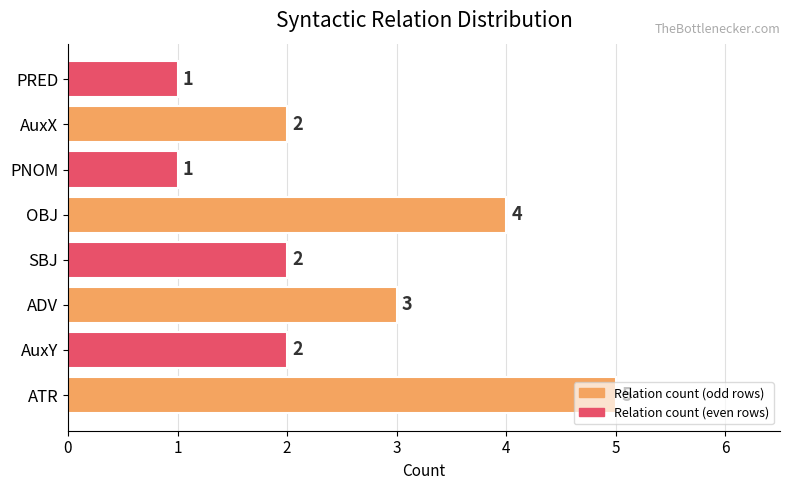

How many values are between 2 and 4?

5